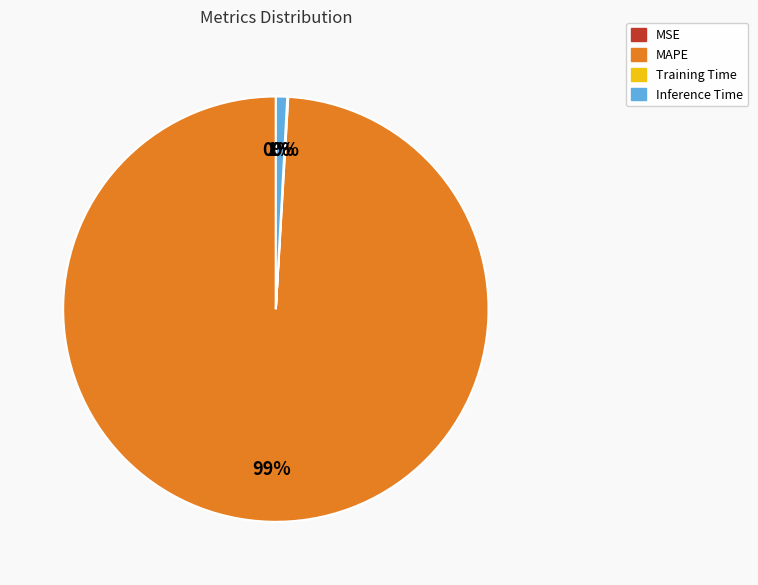

The MAPE slice represents 99% of the pie. True or false?

True